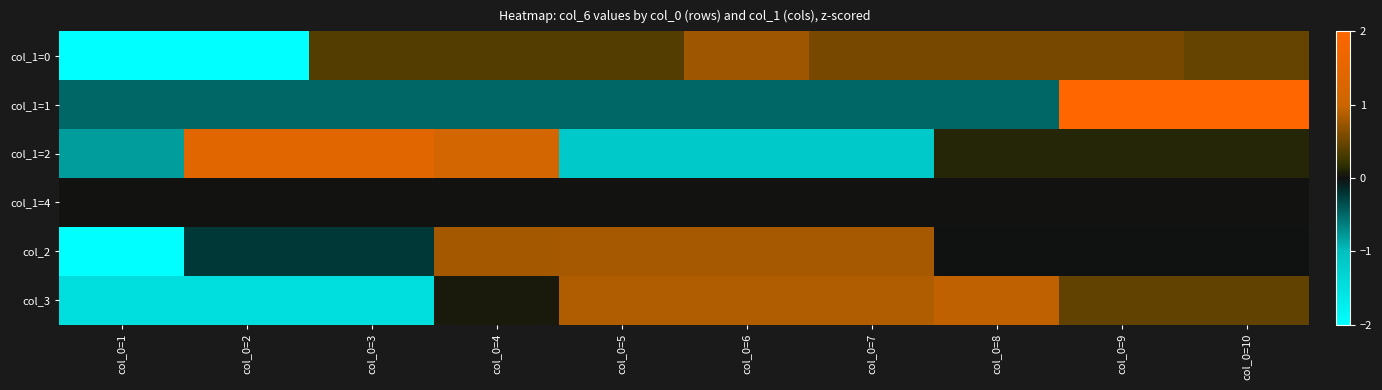

What is the difference between the highest and lowest values at col_0=2?

3.4